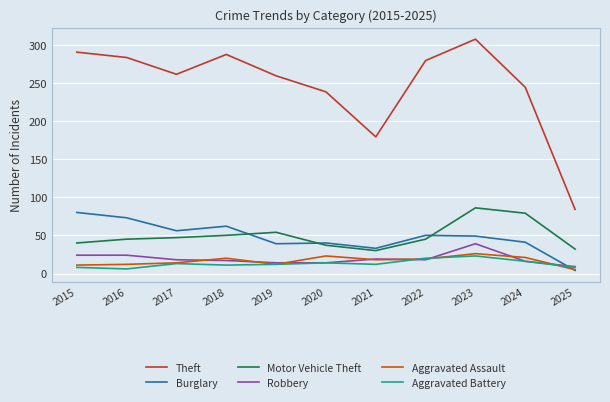

The Motor Vehicle Theft series shows 19 at 2020. True or false?

False